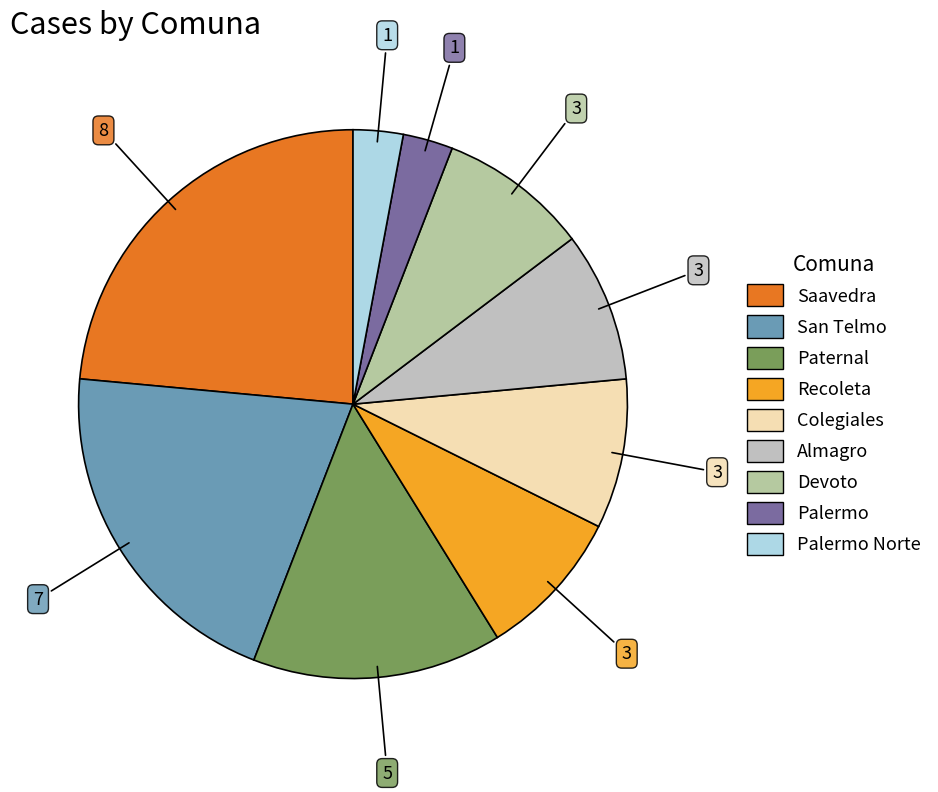

Rank the categories by value from lowest to highest.

Palermo, Palermo Norte, Devoto, Almagro, Recoleta, Colegiales, Paternal, San Telmo, Saavedra